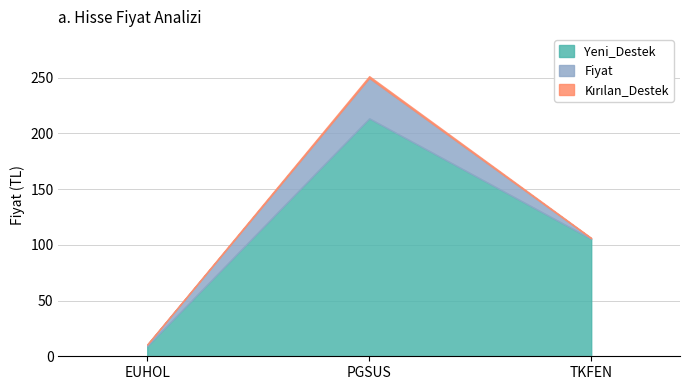

What are all the series names shown in the legend?

Fiyat, Kırılan_Destek, Yeni_Destek